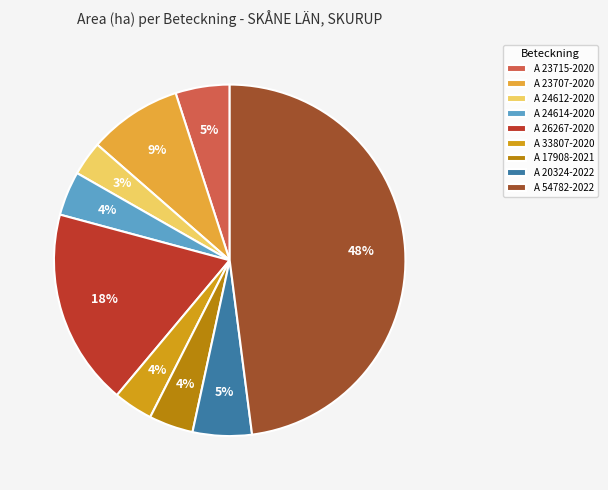

To the nearest percent, what portion does A 20324-2022 represent?

5%